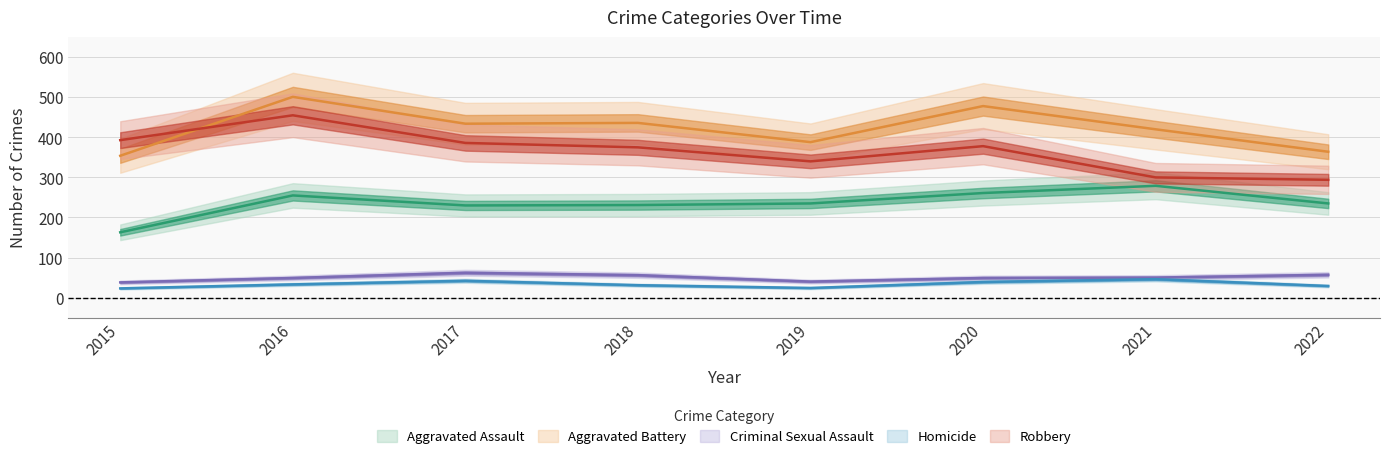

What is the highest value of the Homicide series?

46